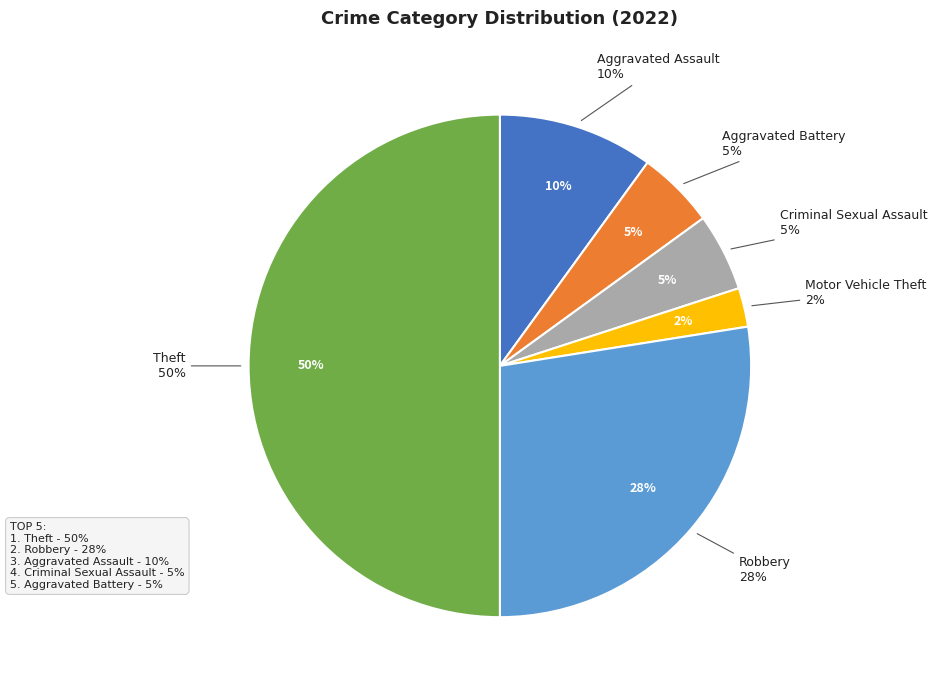

What percentage is the Theft slice, to the nearest percent?

50%